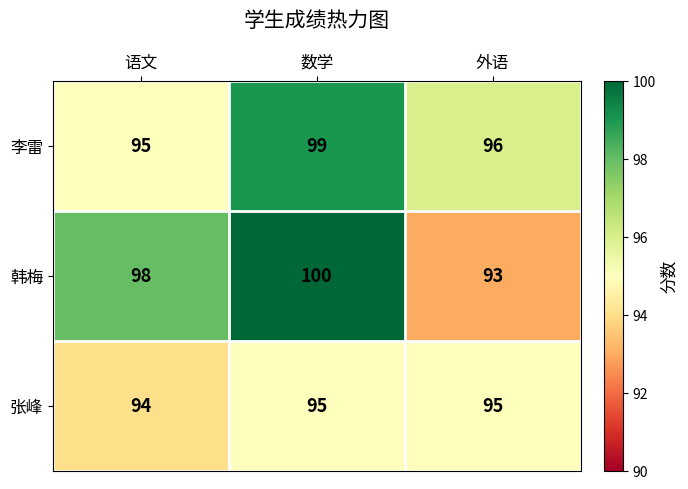

The 韩梅 series shows 131 at 数学. True or false?

False